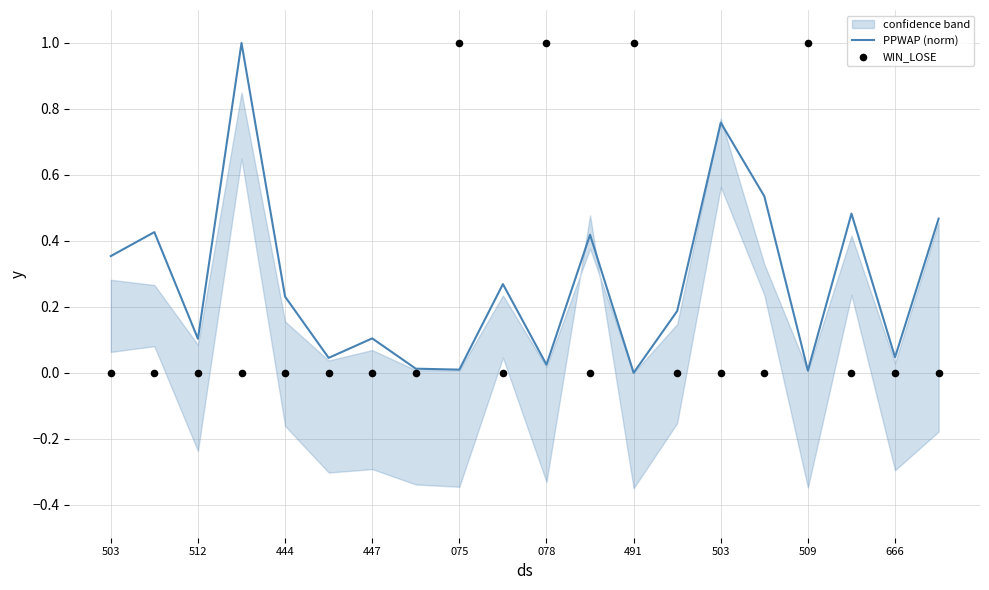

Which series reaches the maximum Y coordinate?

PPWAP (norm)